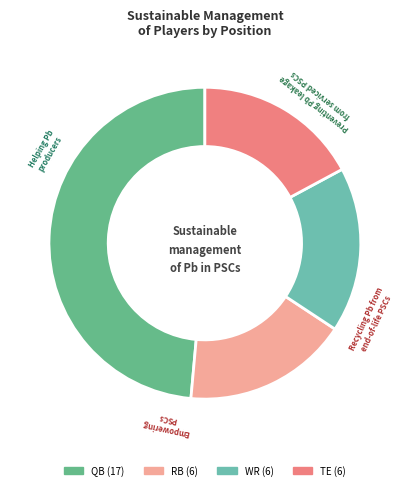

What is the ratio of the value at QB to the value at TE?

2.8